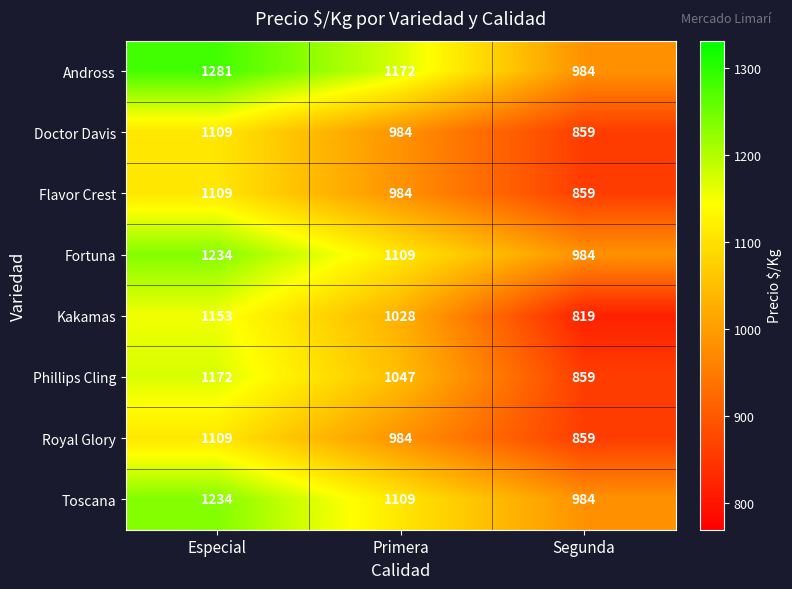

Which series has the widest spread of values?

Kakamas